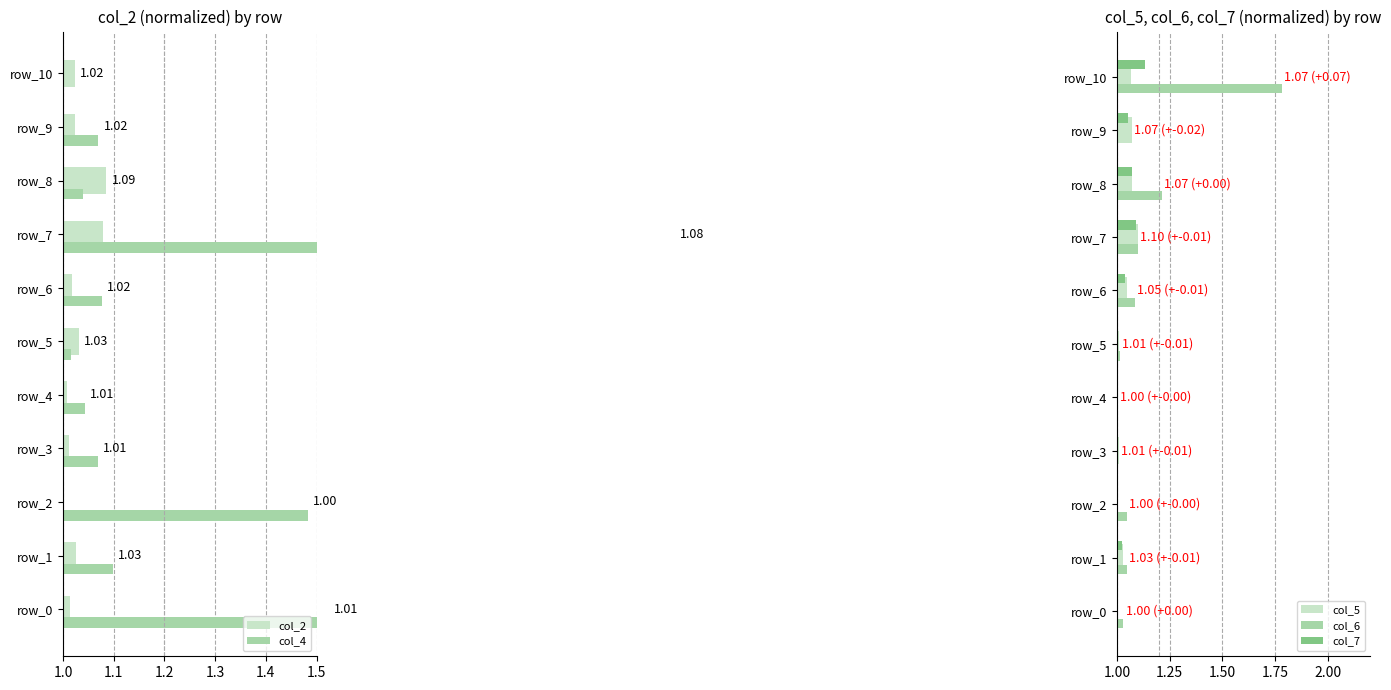

Which category has the highest value in the col_7 series?

row_10